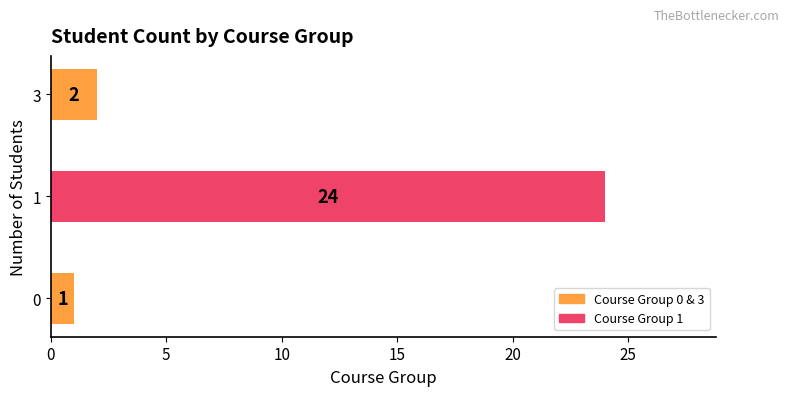

Are the bars horizontal?

Yes